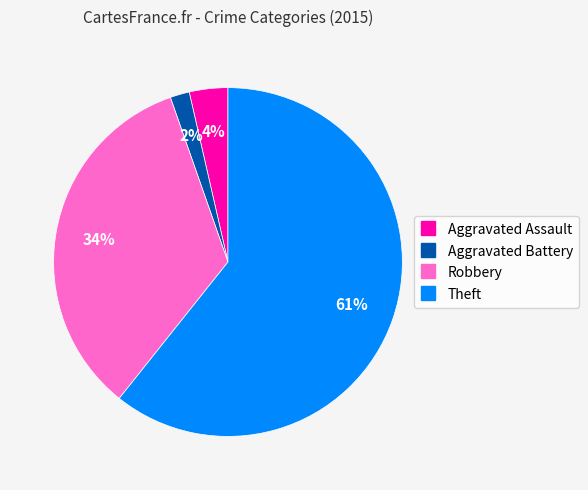

What is the smallest slice in the pie chart?

Aggravated Battery